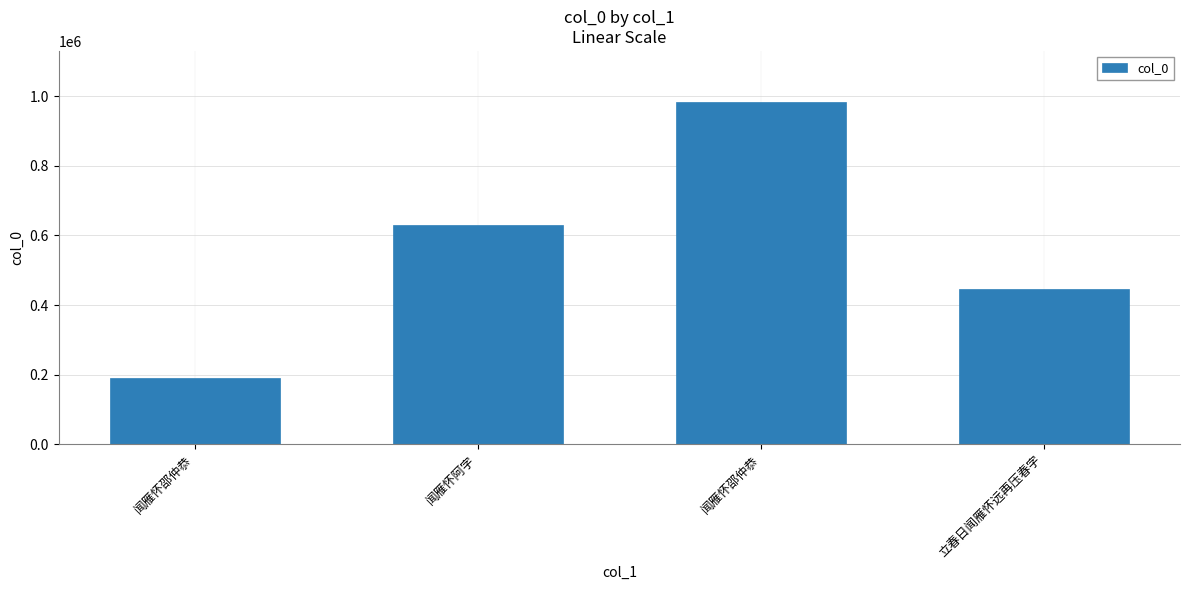

What is the difference between the values at 闻雁怀邵仲恭 and 闻雁怀邵仲恭?

792811